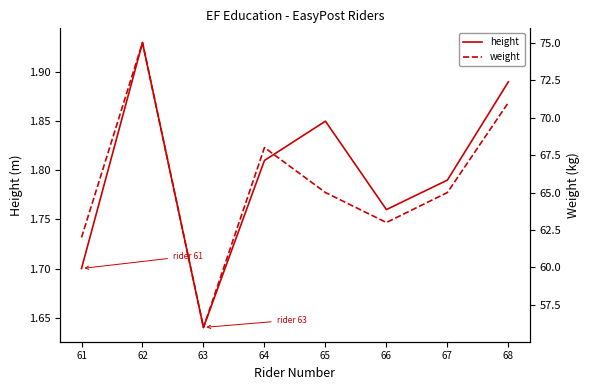

How many height values are between 1 and 2?

8